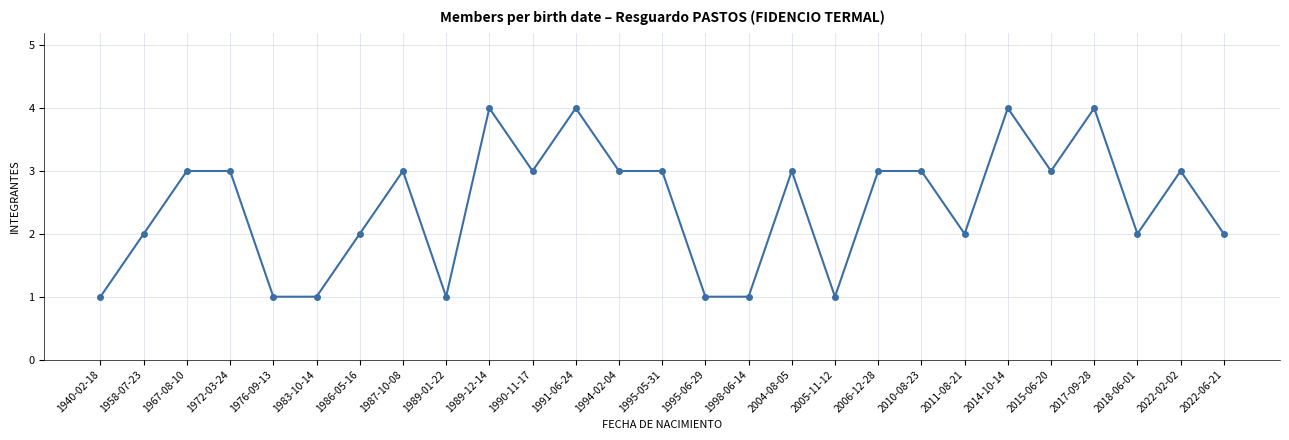

What is the maximum value shown in the chart?

4